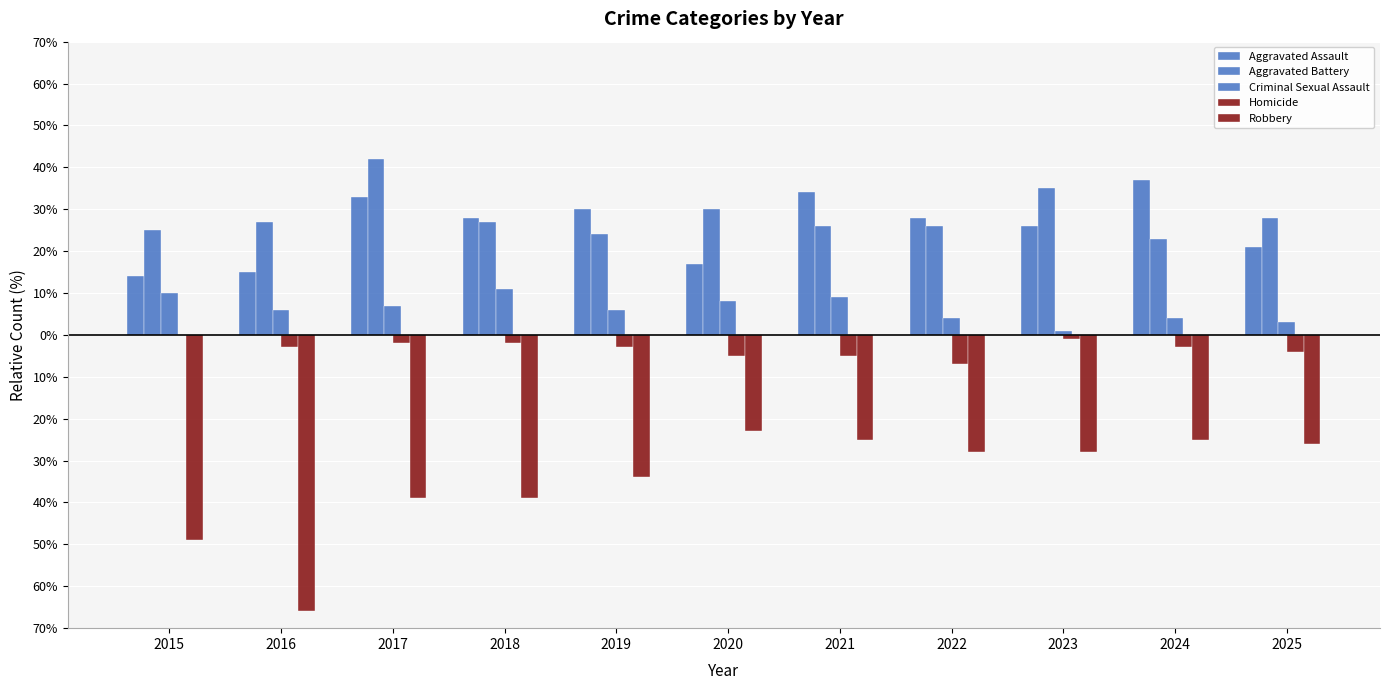

What are all the series names shown in the legend?

Aggravated Assault, Aggravated Battery, Criminal Sexual Assault, Homicide, Robbery